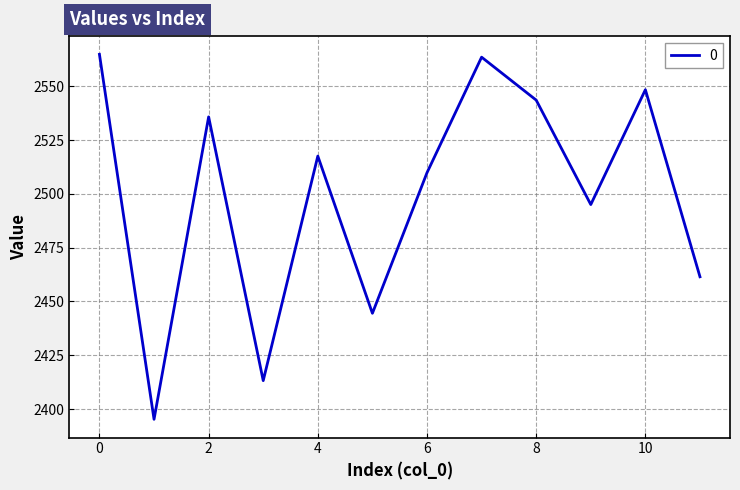

What is the maximum value shown in the chart?

2564.9